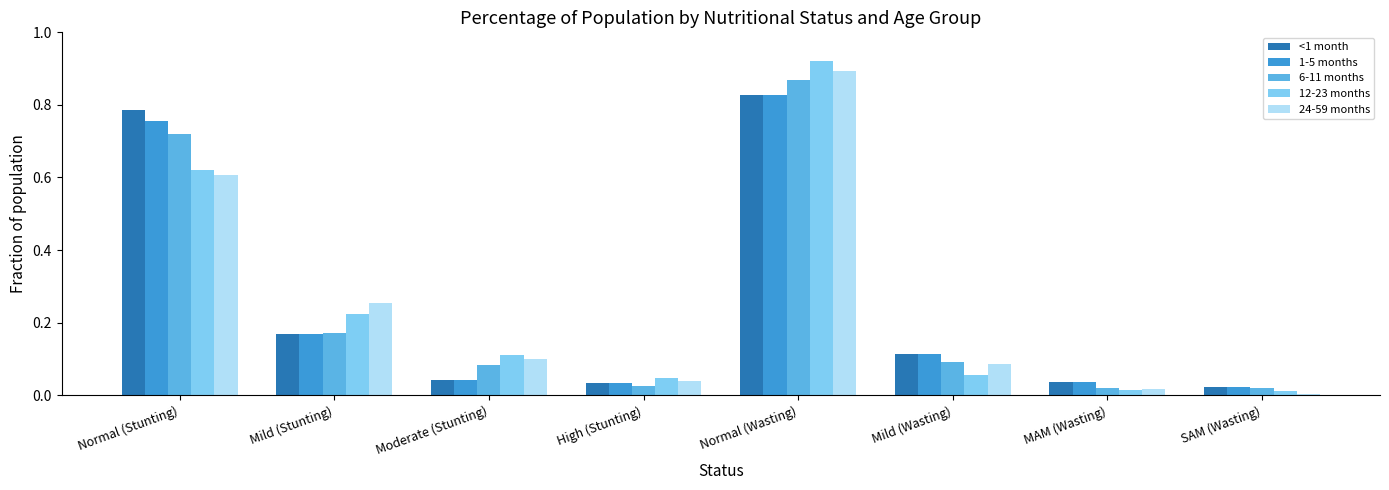

True or false: 12-23 months has a value of 0.9 at Normal (Wasting).

True